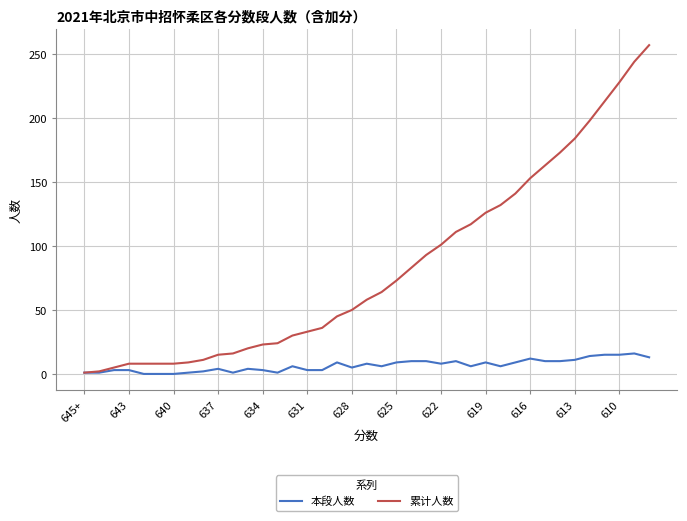

What is the greatest value displayed?

257